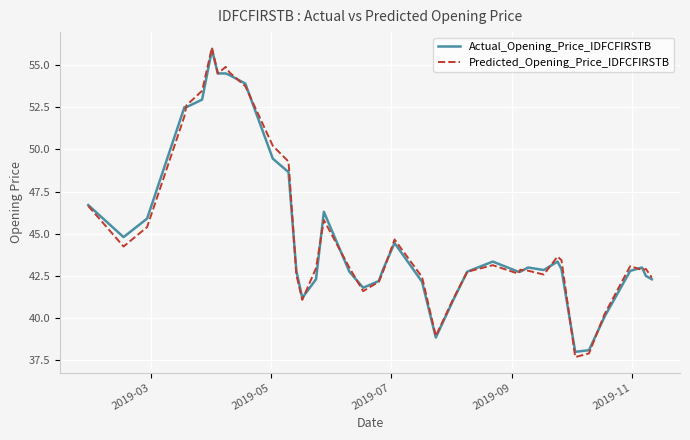

Is this an area chart (filled region under the line)?

No